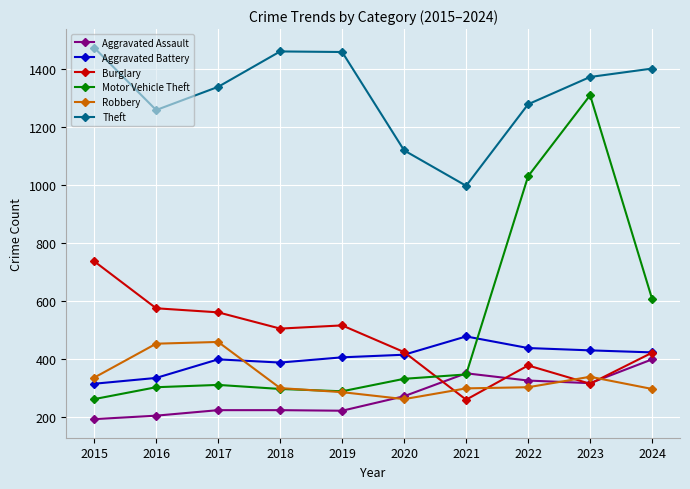

The Motor Vehicle Theft series shows 1031 at 2022. True or false?

True